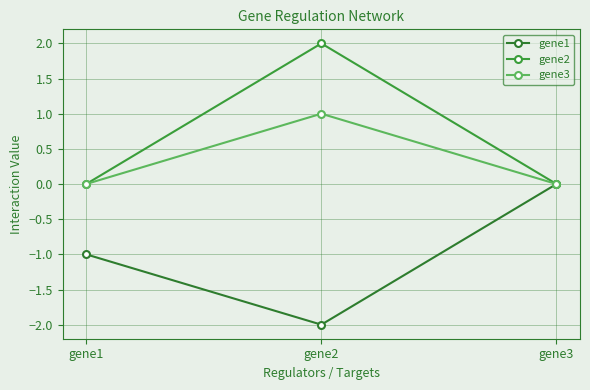

Which category has the highest value in the gene3 series?

gene2